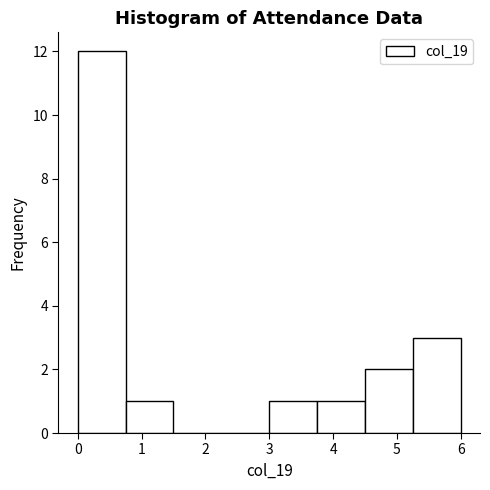

Reading left to right, transcribe this chart: for each bar, give the range it covers on the x-axis and its height. Neither the bar edges nor the heights are printed on the chart, so give them approximately, as read against the axes.

0.00 to 0.75: 12
0.75 to 1.50: 1
1.50 to 2.25: 0
2.25 to 3.00: 0
3.00 to 3.75: 1
3.75 to 4.50: 1
4.50 to 5.25: 2
5.25 to 6.00: 3